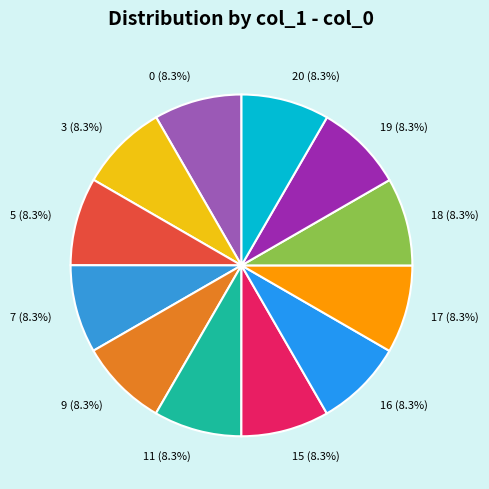

To the nearest percent, what percentage of the pie is 0?

8%